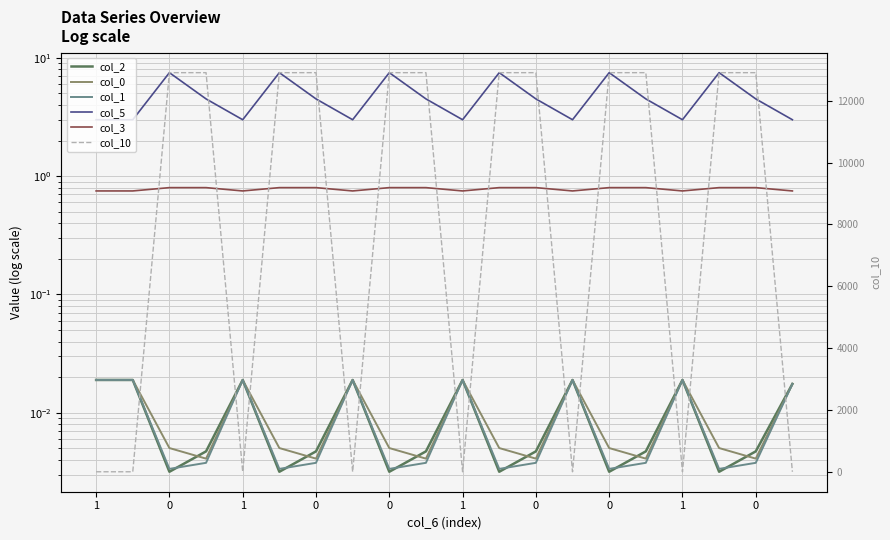

What is the spread (max minus min) of values at 15?

12907.4